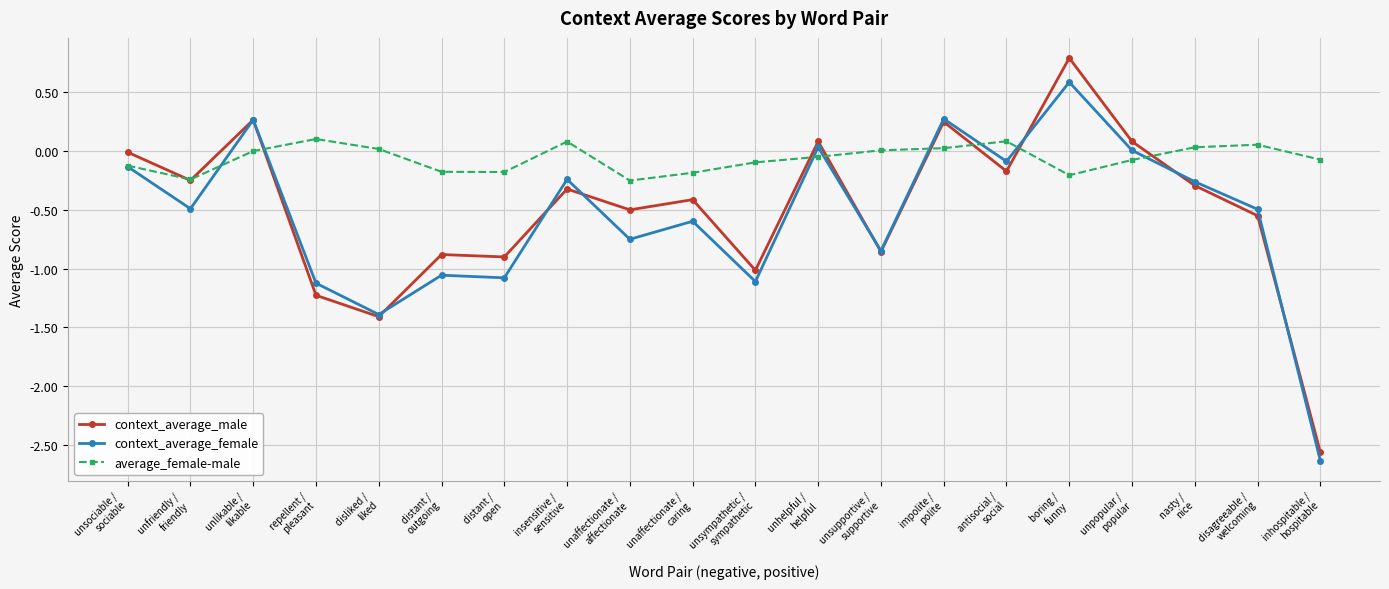

Does the chart have visible grid lines?

Yes